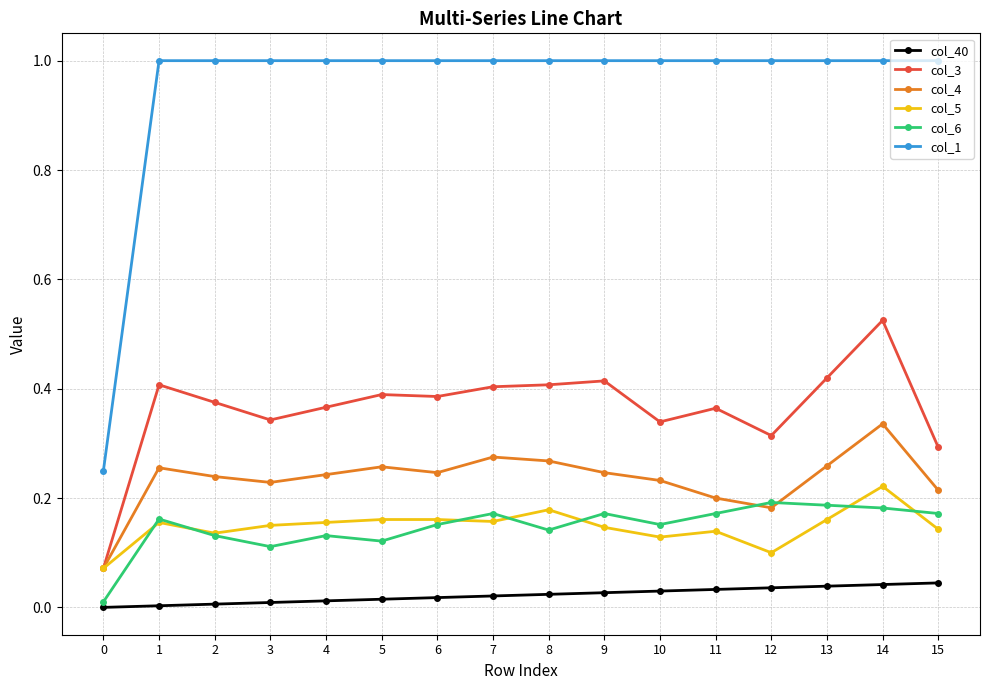

What are all the series names shown in the legend?

col_40, col_3, col_4, col_5, col_6, col_1